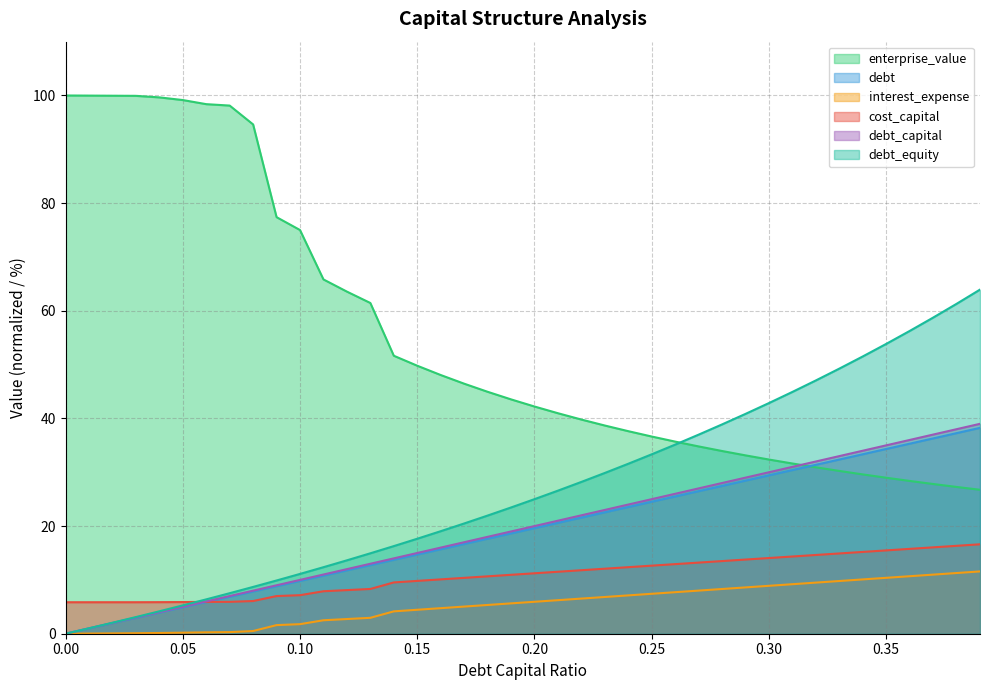

True or false: cost_capital and debt cross at least once.

True